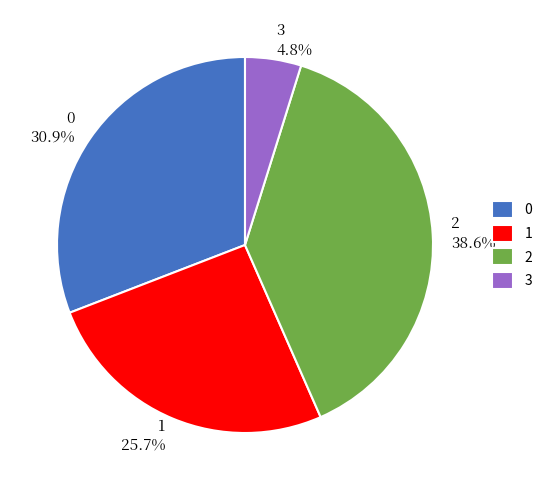

The 0 slice represents 20% of the pie. True or false?

False